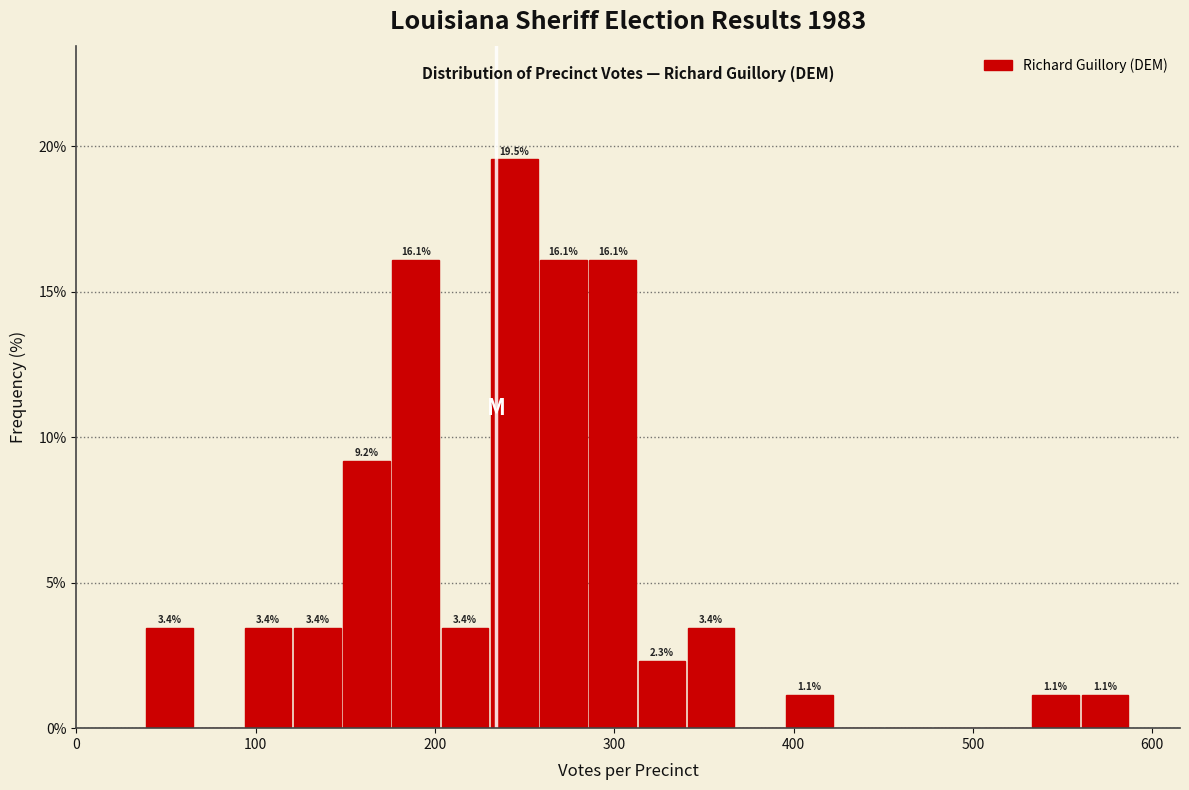

Read against the x-axis, roughly where is the centre of the tallest bar?

240